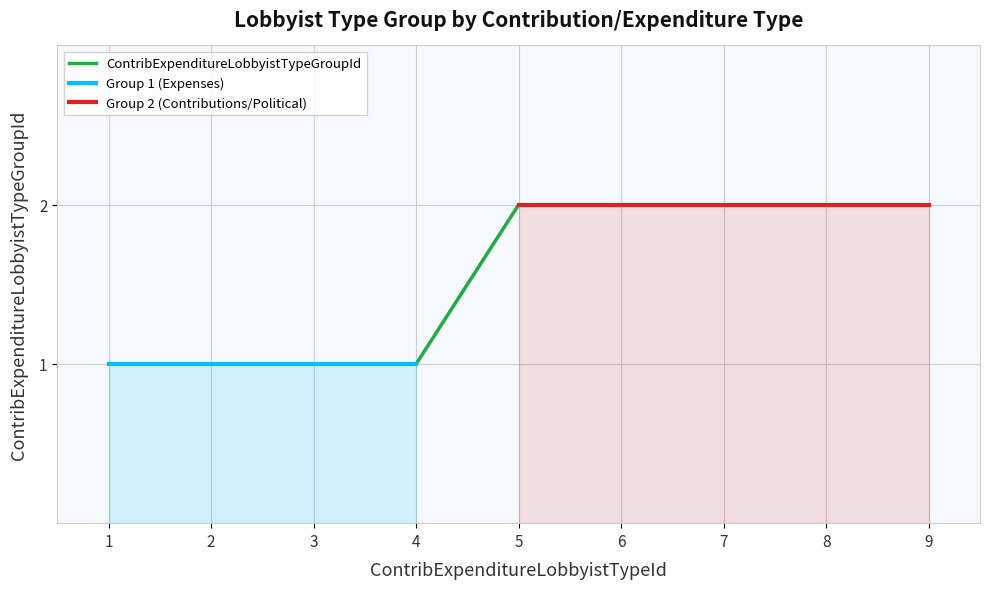

True or false: the data shows 1 at 4.

True